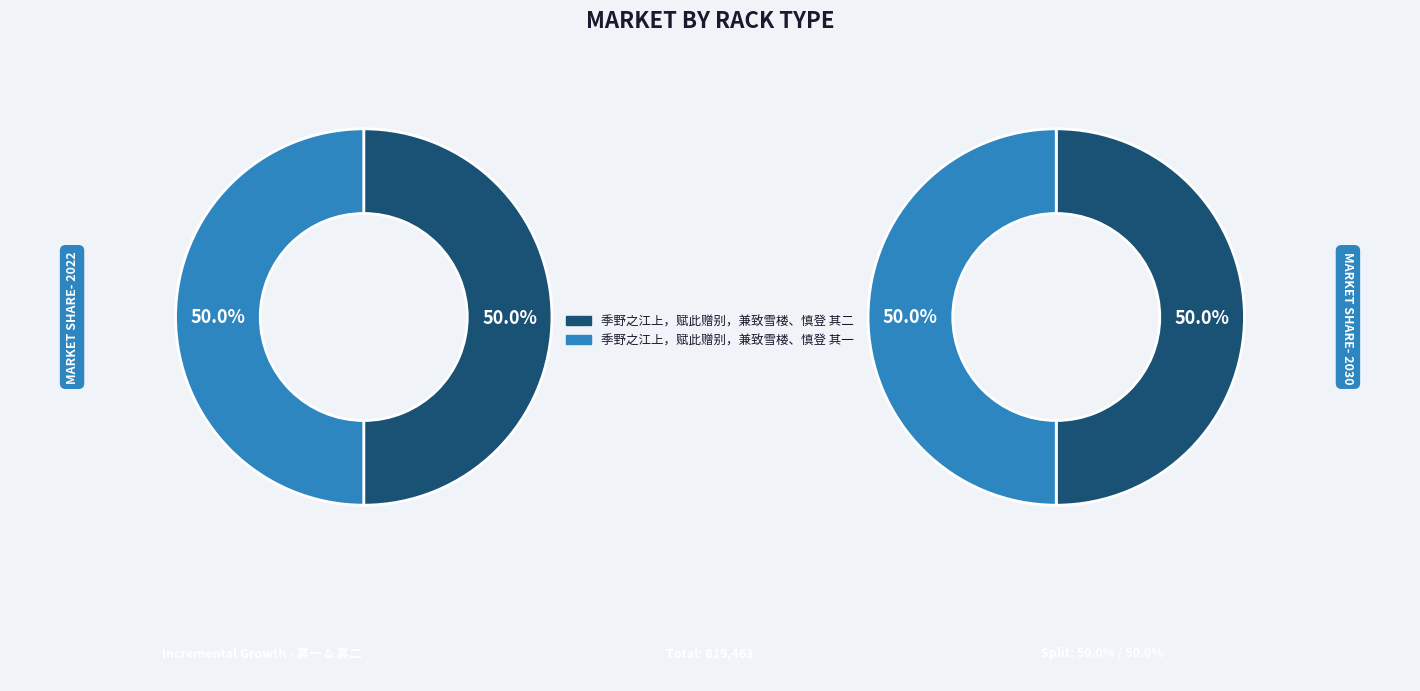

The 季野之江上，赋此赠别，兼致雪楼、慎登 其一 slice represents 50% of the pie. True or false?

True